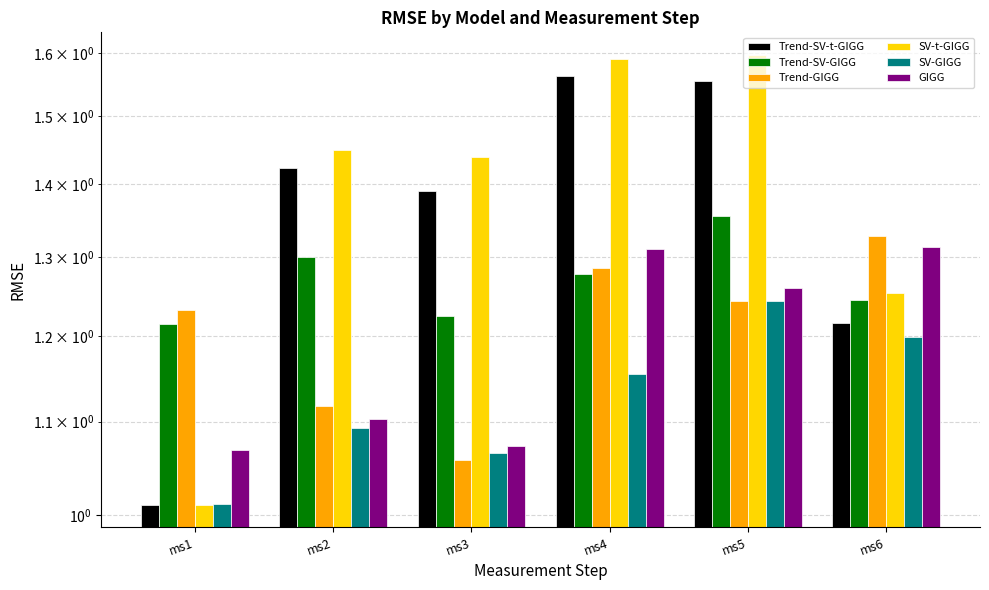

Rank the series at ms5 from highest to lowest value.

SV-t-GIGG, Trend-SV-t-GIGG, Trend-SV-GIGG, GIGG, Trend-GIGG, SV-GIGG